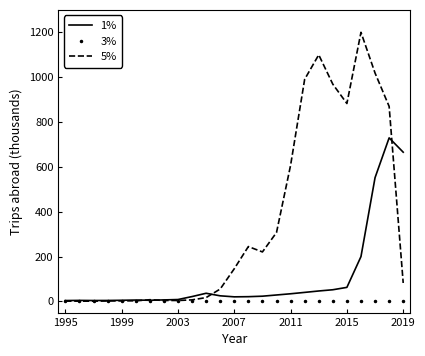

What is the highest value of the 5% series?

1200.0